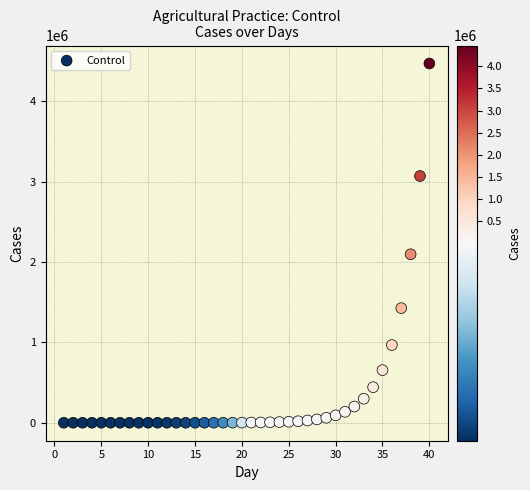

What Y value in the scatter plot is closest to 2235697?

2097301.8